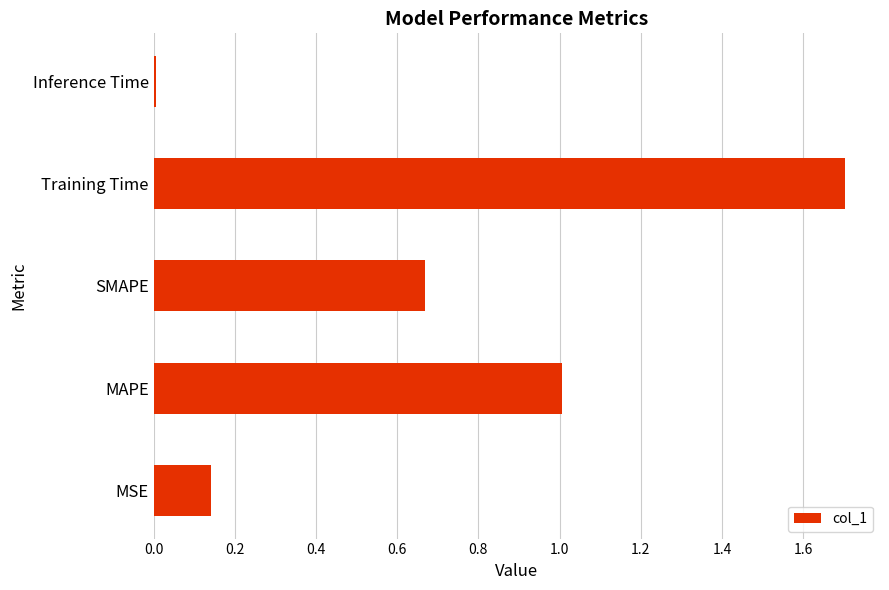

List the labels in order of value, largest first.

Training Time, MAPE, SMAPE, MSE, Inference Time